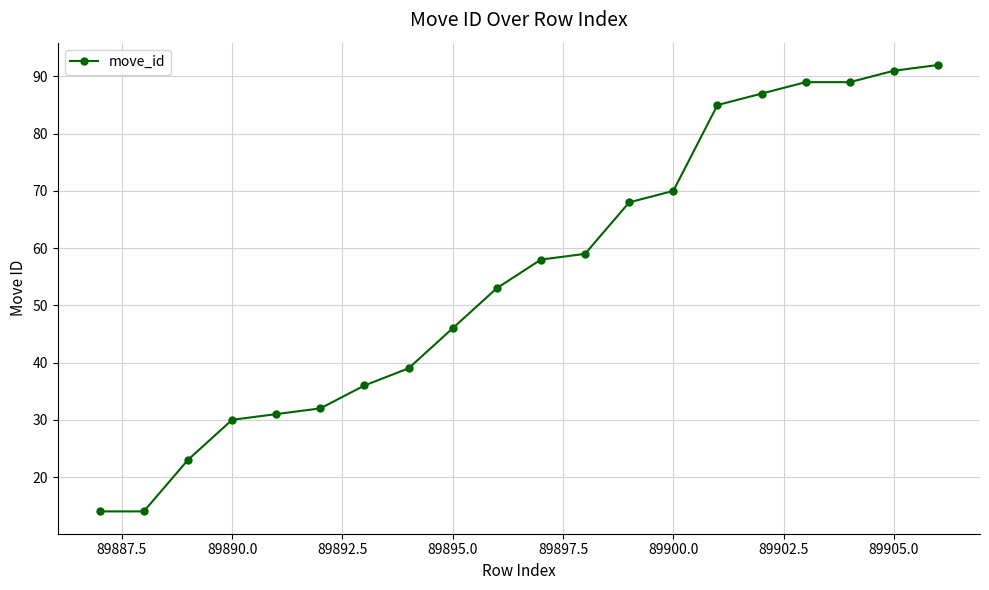

What is the difference between the maximum and minimum values?

78